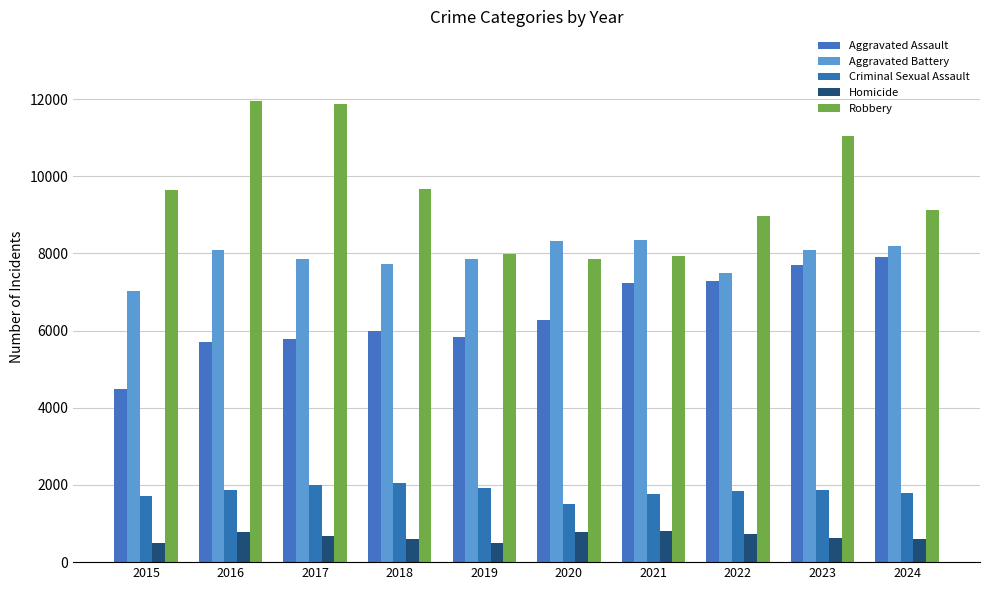

The Aggravated Battery series shows 5049 at 2019. True or false?

False